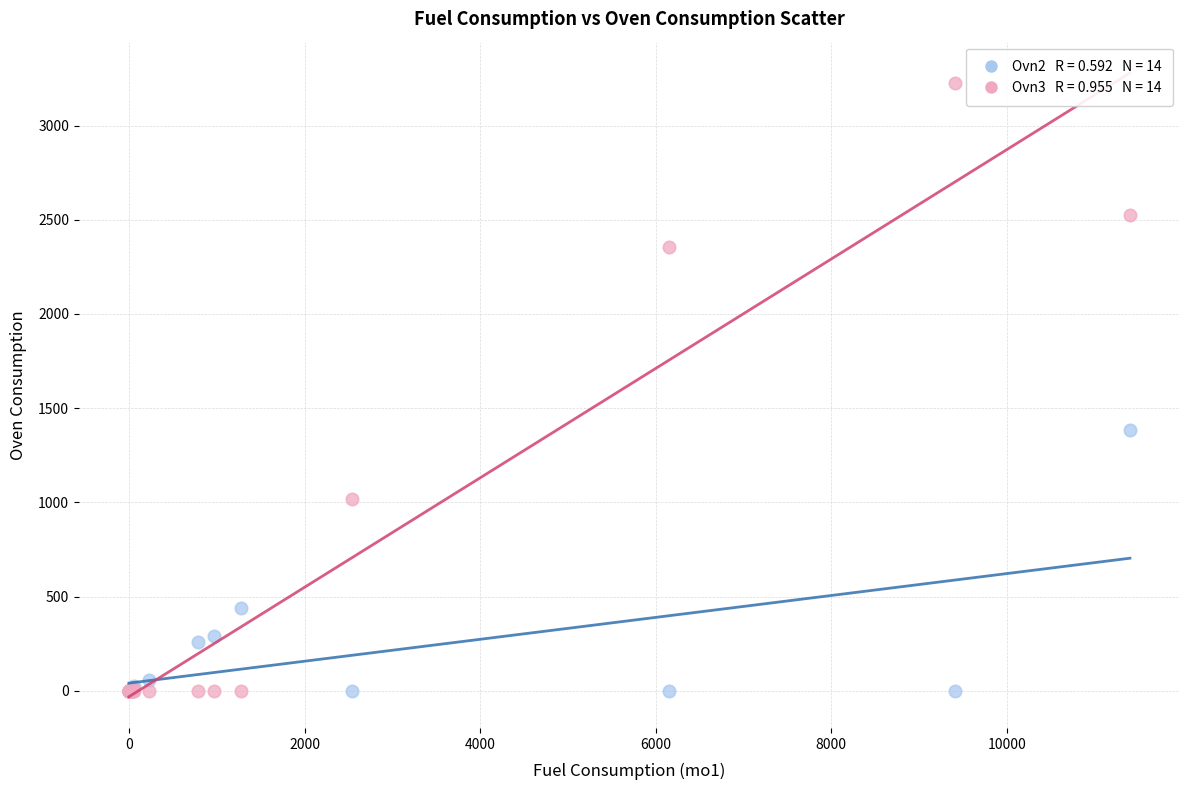

Across all series, what Y value is closest to 1613?

1382.3